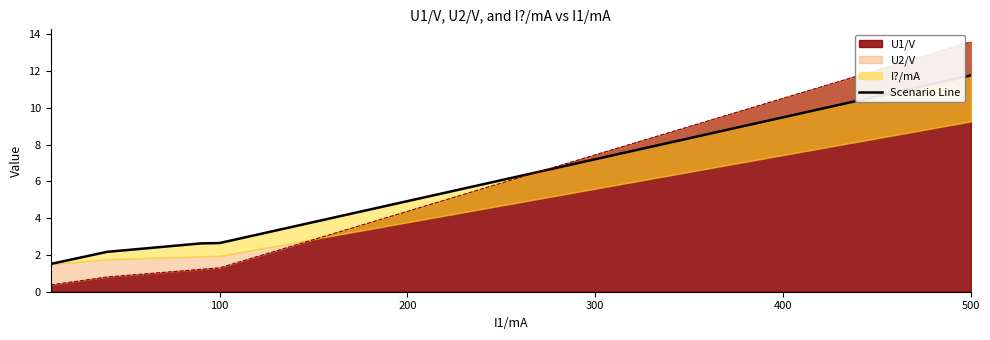

What is the lowest value of the U1/V series?

0.4